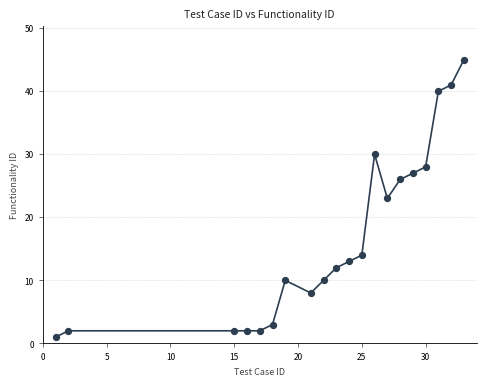

What is the range of X values (max minus min)?

32